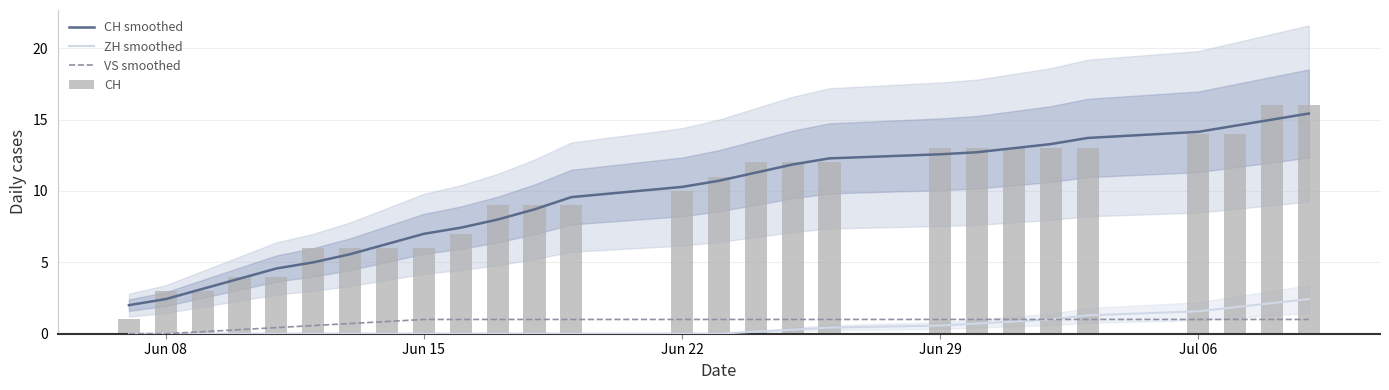

Reading left to right, transcribe all the data shown in this chart.

CH smoothed: 2.0	2.4	3.1	3.9	4.6	5.0	5.6	6.3	7.0	7.4	8.0	8.7	9.6	10.3	10.7	11.3	11.9	12.3	12.6	12.7	13.0	13.3	13.7	14.1	14.6	15.0	15.4
ZH smoothed: 0.0	0.0	0.0	0.0	0.0	0.0	0.0	0.0	0.0	0.0	0.0	0.0	0.0	0.0	0.0	0.1	0.3	0.4	0.6	0.7	0.9	1.0	1.3	1.6	1.9	2.1	2.4
VS smoothed: 0.0	0.0	0.1	0.3	0.4	0.6	0.7	0.9	1.0	1.0	1.0	1.0	1.0	1.0	1.0	1.0	1.0	1.0	1.0	1.0	1.0	1.0	1.0	1.0	1.0	1.0	1.0
CH: 1.0	3.0	3.0	4.0	4.0	6.0	6.0	6.0	6.0	7.0	9.0	9.0	9.0	10.0	11.0	12.0	12.0	12.0	13.0	13.0	13.0	13.0	13.0	14.0	14.0	16.0	16.0